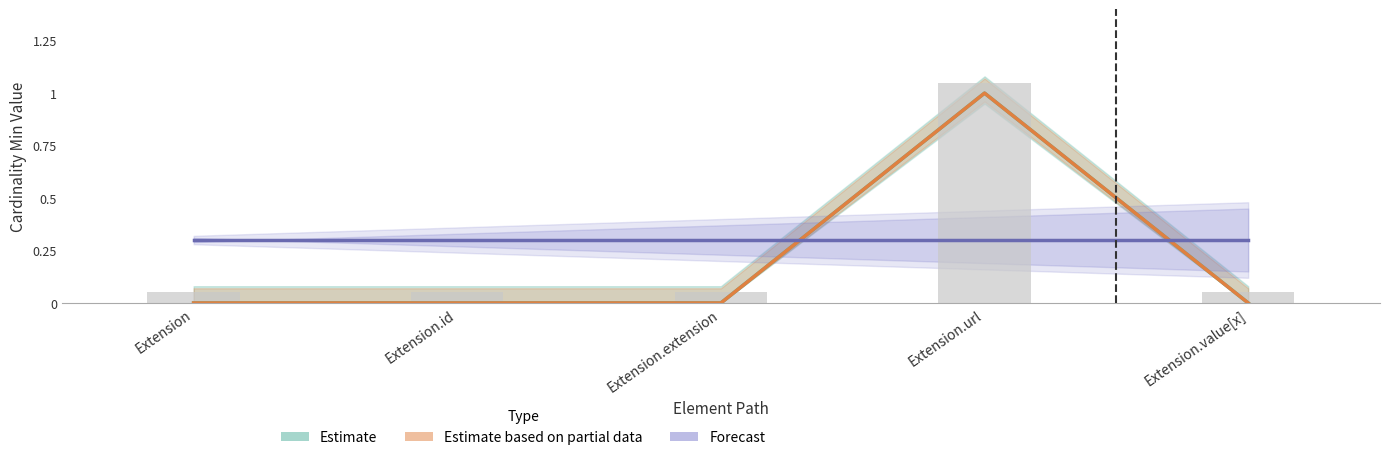

How many series are shown in this chart?

3